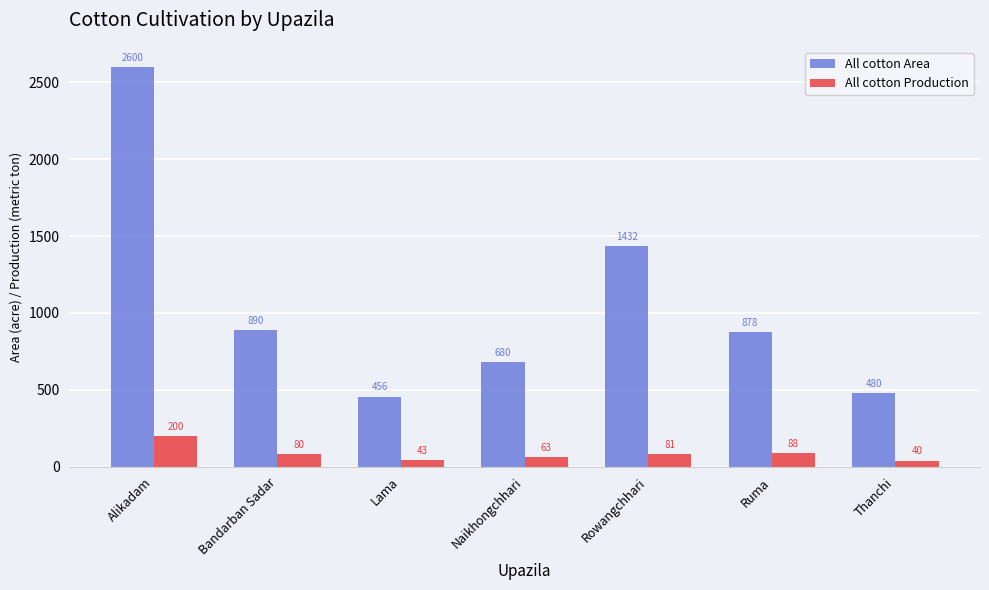

At Lama, list the series in order from smallest to largest.

All cotton Production, All cotton Area